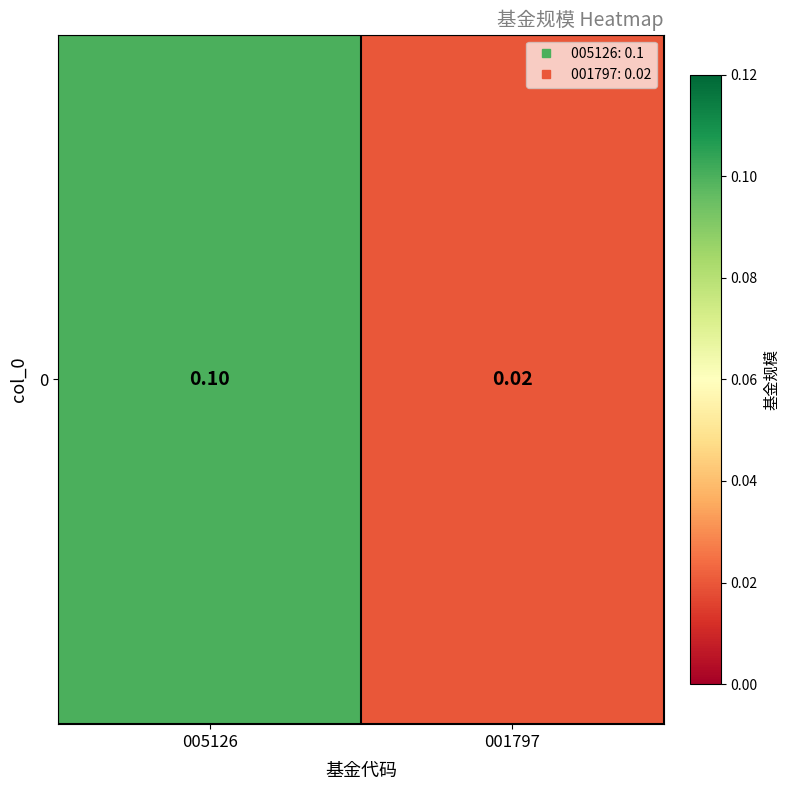

Reading left to right, list all the values displayed in this chart.

005126=0.1	001797=0.0